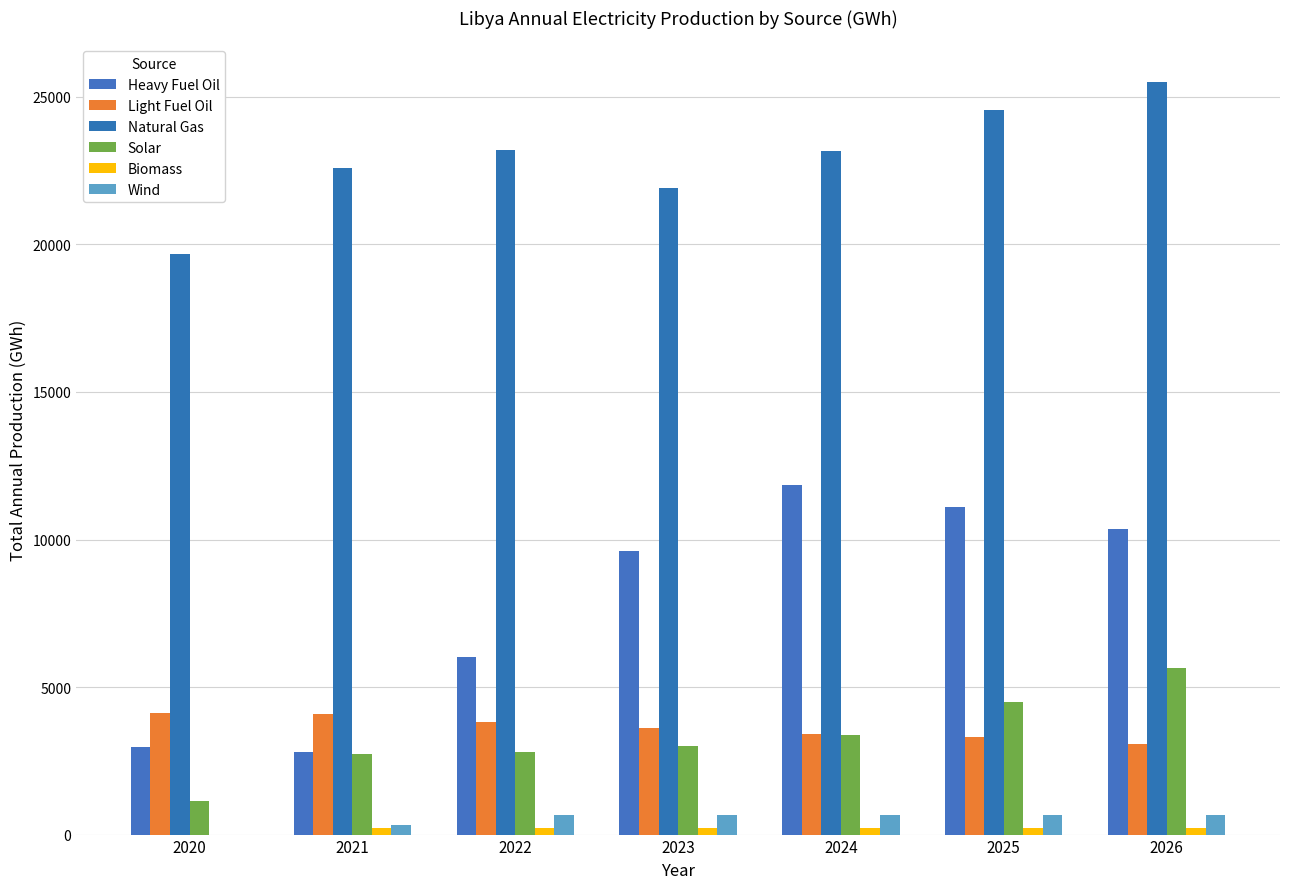

How many series are shown in this chart?

6